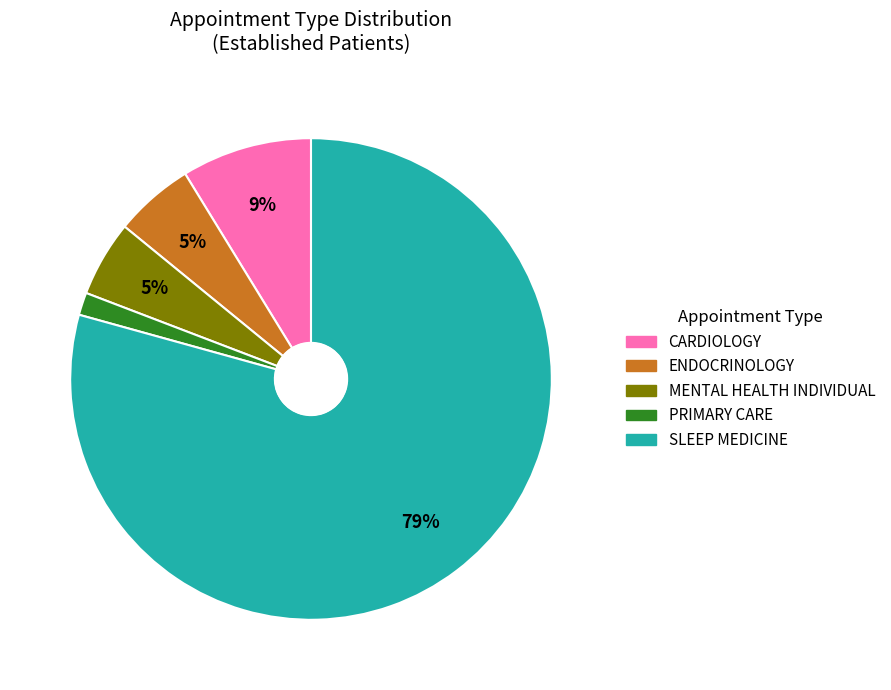

To the nearest percent, what is the average slice percentage?

20%